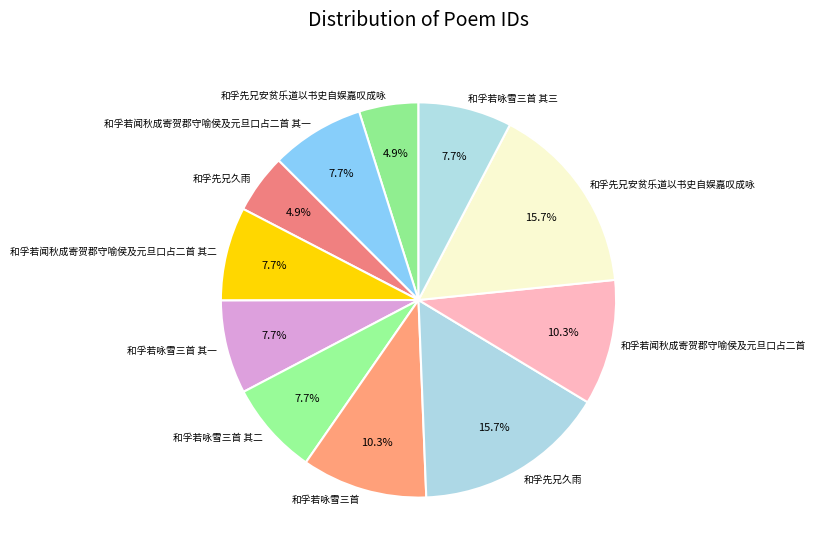

How many slices are in this pie chart?

11